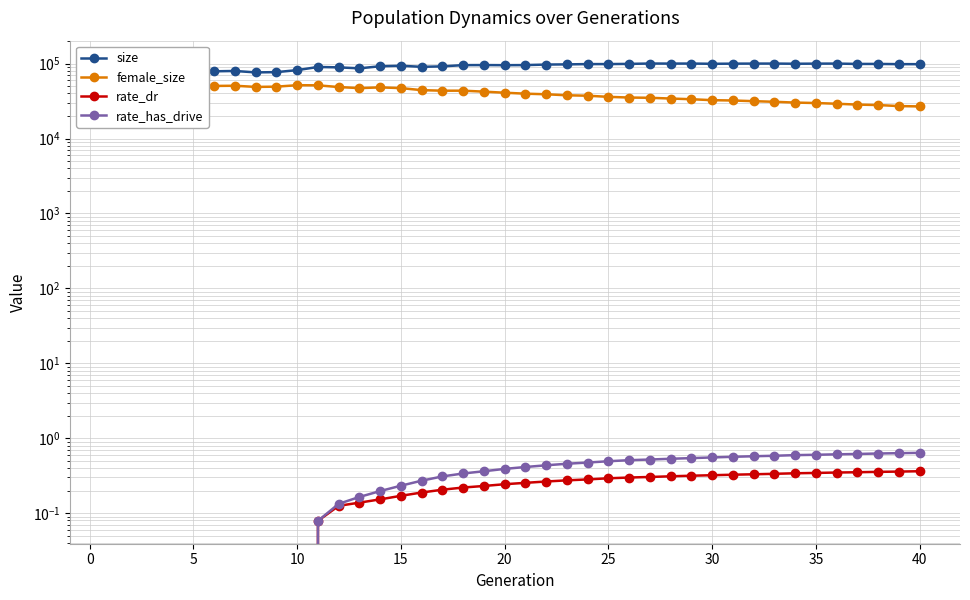

Is the value of size at 39 greater than the value of rate_has_drive at 16?

Yes